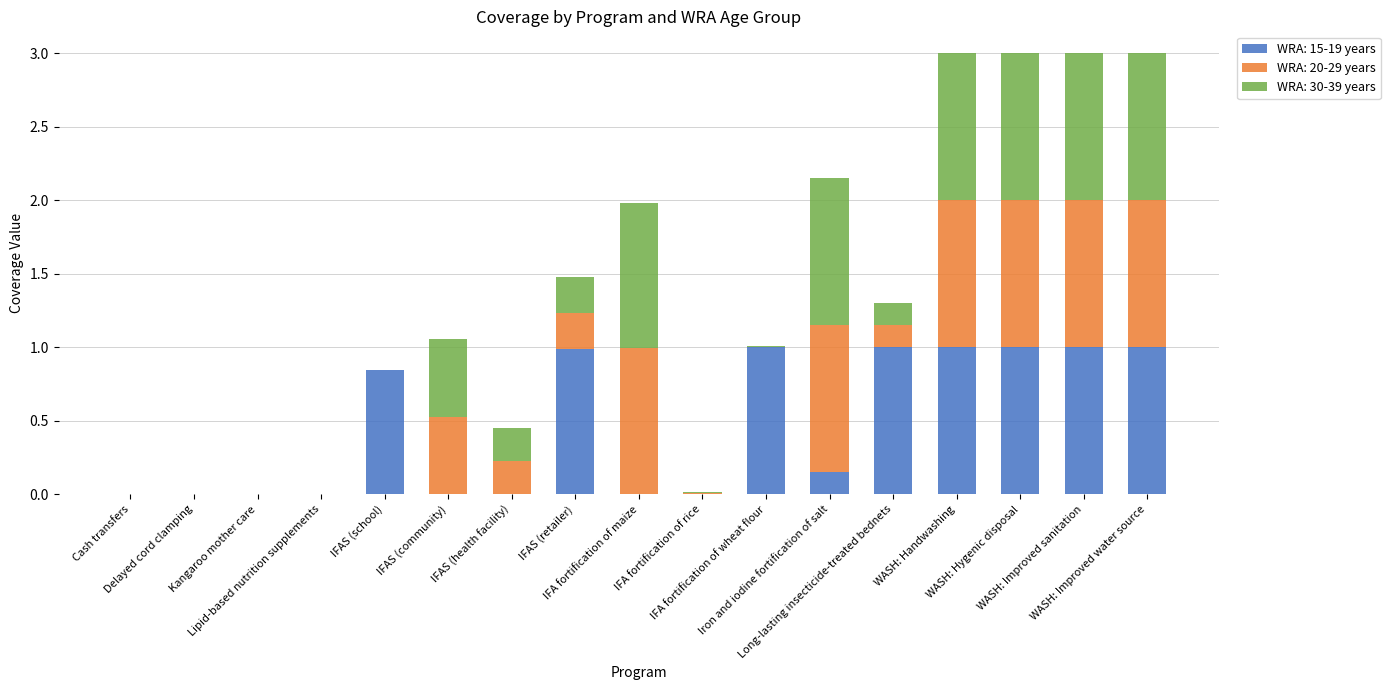

Are the bars horizontal?

No